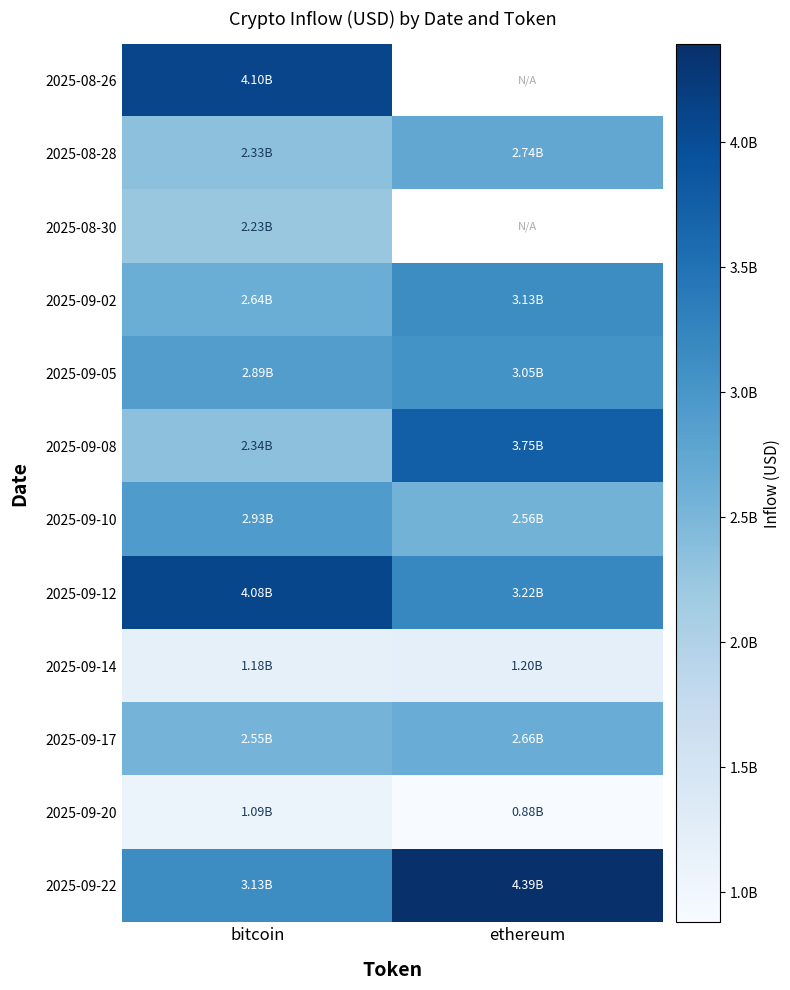

Which series has the largest total across all categories?

2025-09-22